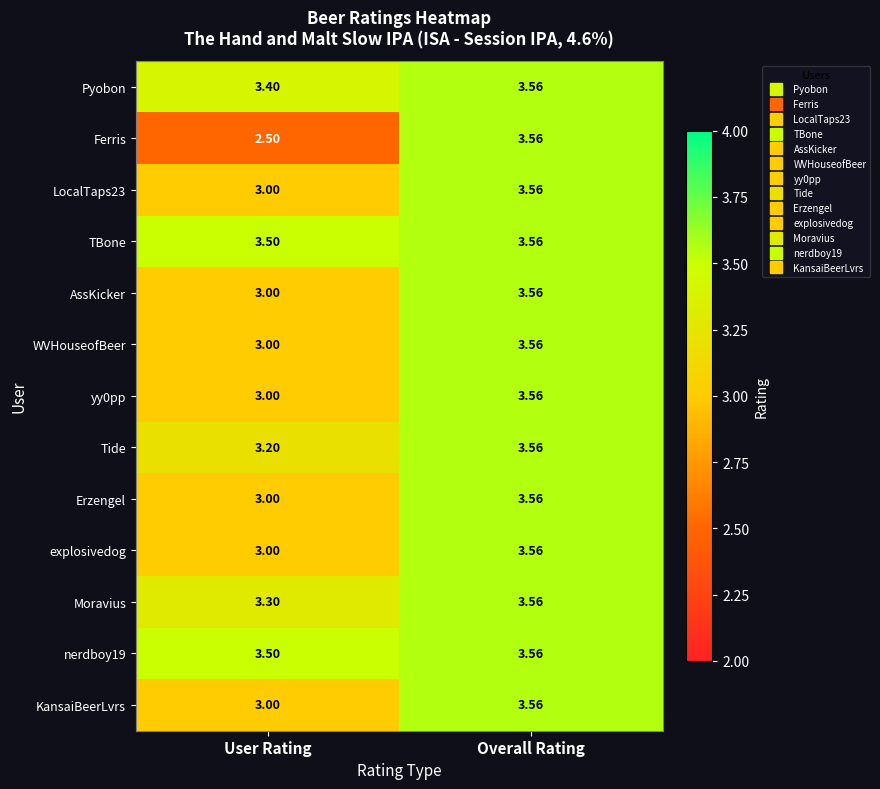

Which series changed the most between User Rating and Overall Rating?

Ferris